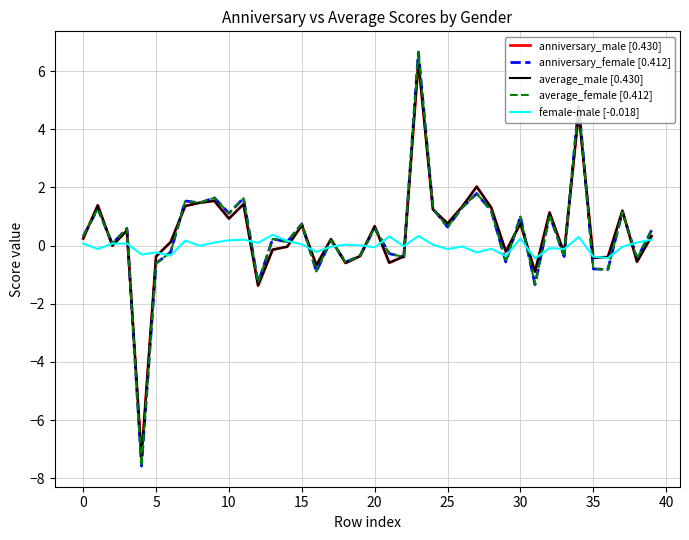

What is the smallest value displayed?

-7.6